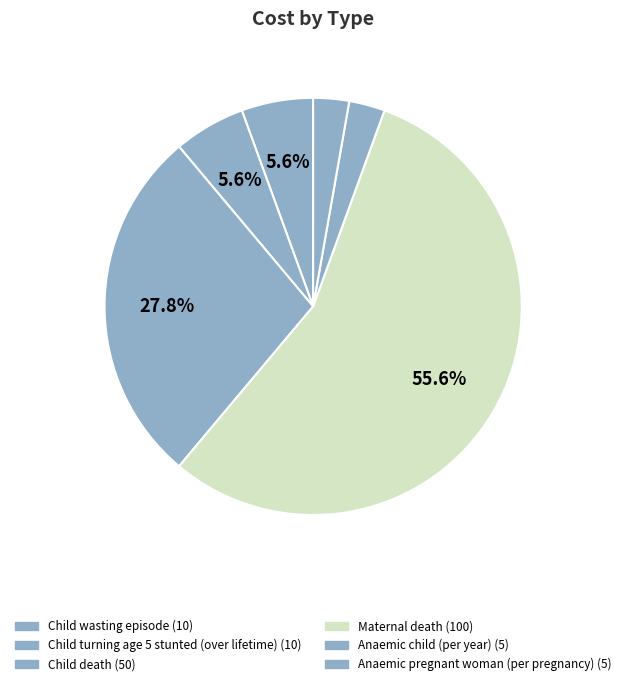

The Child death slice represents 28% of the pie. True or false?

True